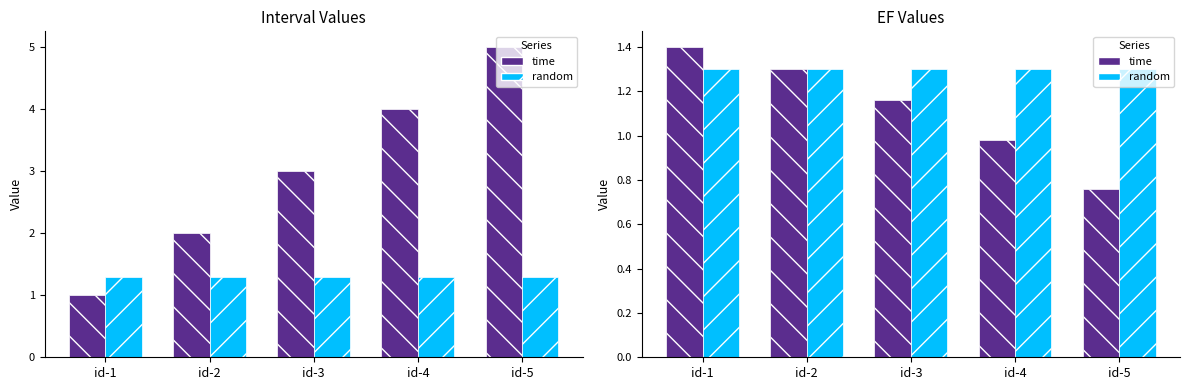

Which has a higher value, id-3 or id-1?

id-1